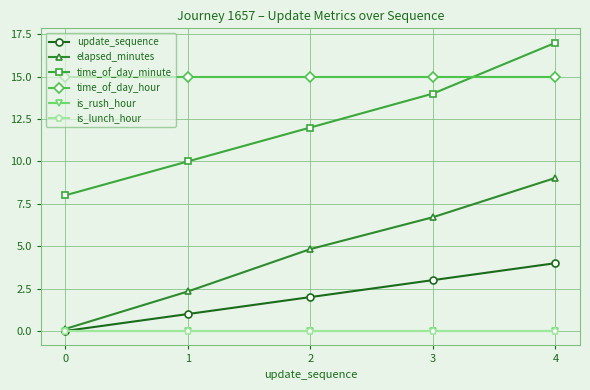

Reading right to left, list all the values displayed in this chart.

update_sequence: 4.0	3.0	2.0	1.0	0.0
elapsed_minutes: 9.0	6.7	4.8	2.3	0.1
time_of_day_minute: 17.0	14.0	12.0	10.0	8.0
time_of_day_hour: 15.0	15.0	15.0	15.0	15.0
is_rush_hour: 0.0	0.0	0.0	0.0	0.0
is_lunch_hour: 0.0	0.0	0.0	0.0	0.0